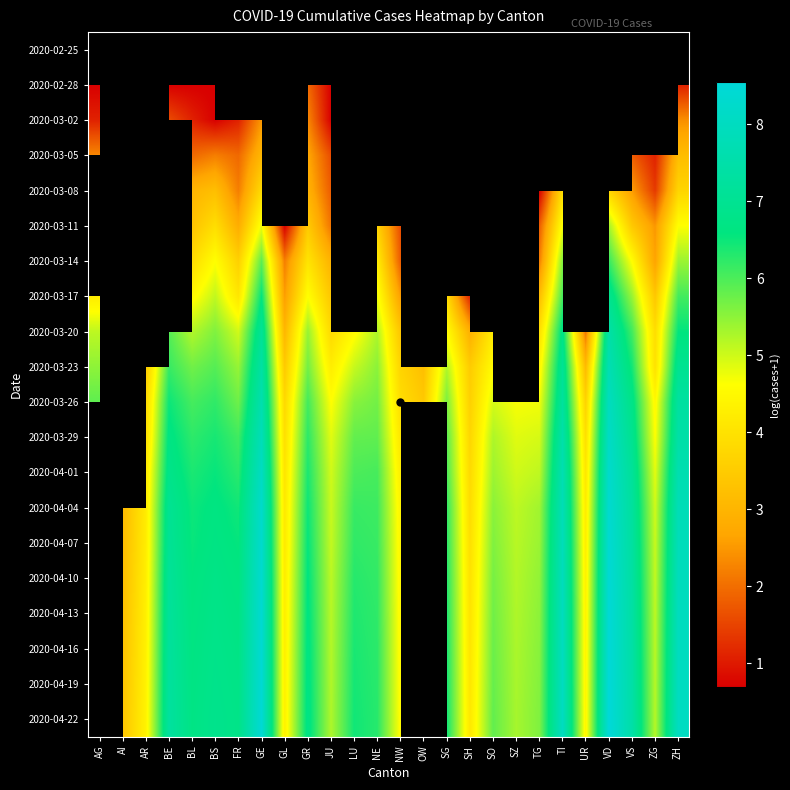

At which category does the chart reach its minimum across all series?

AG